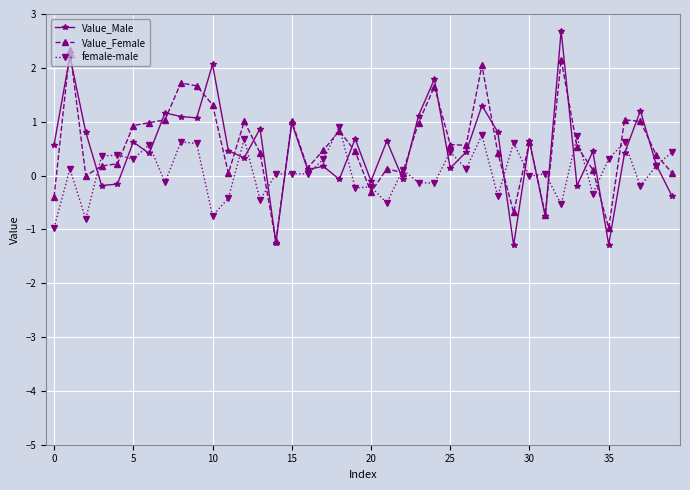

What is the minimum value shown in the chart?

-1.3